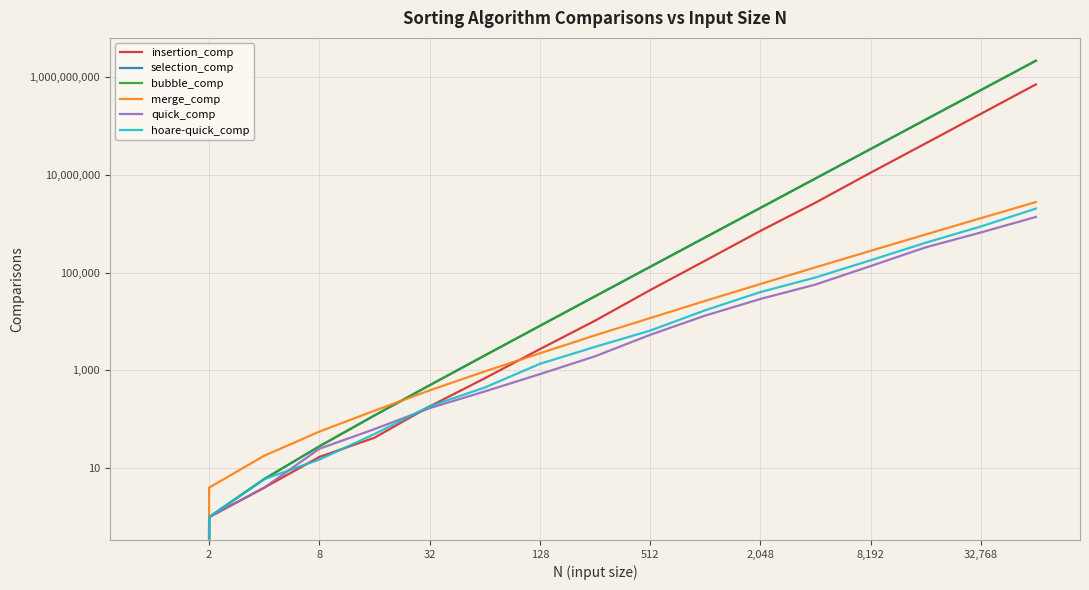

True or false: bubble_comp and hoare-quick_comp intersect in this chart.

False